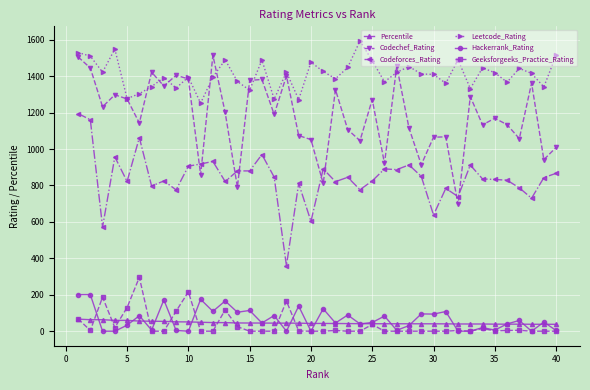

What is the highest value of the Hackerrank_Rating series?

201.0